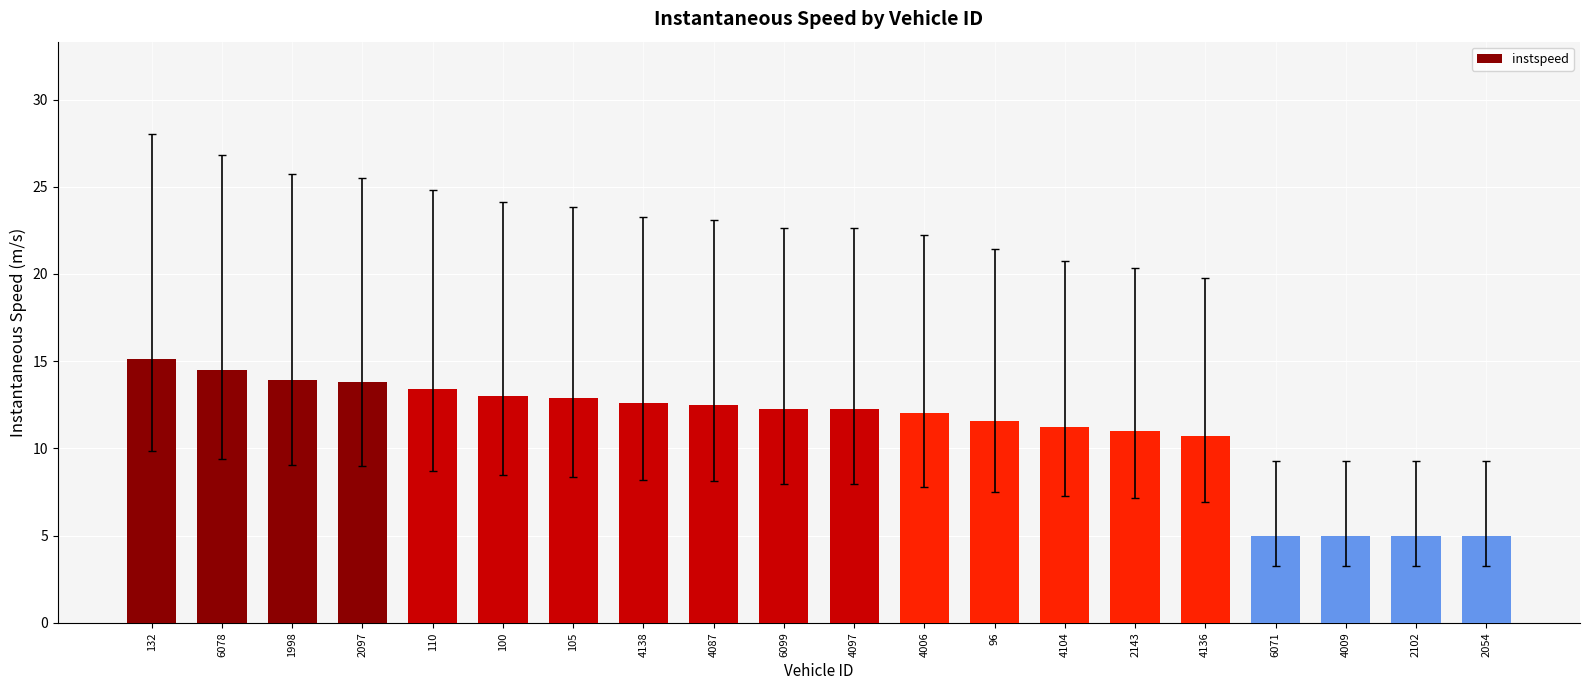

What is the approximate value at 2097?

13.8